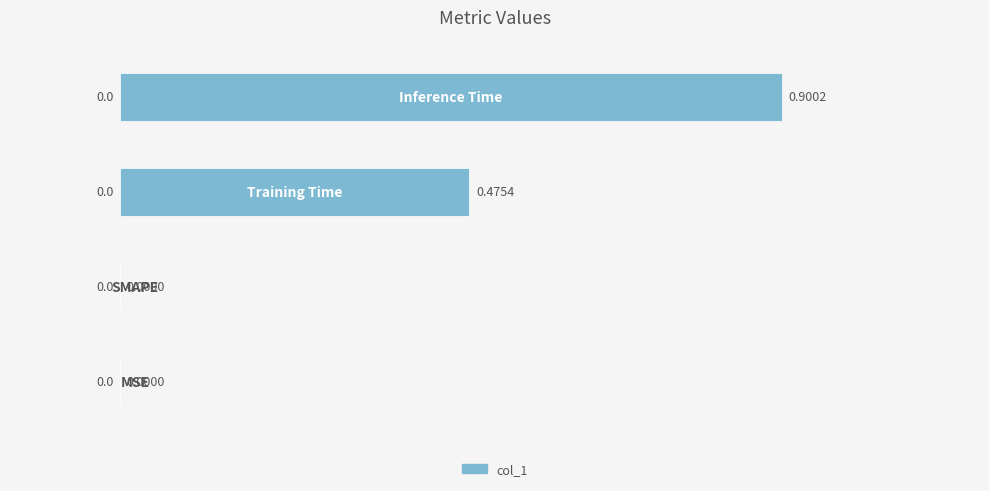

What is the sum of all values?

1.4